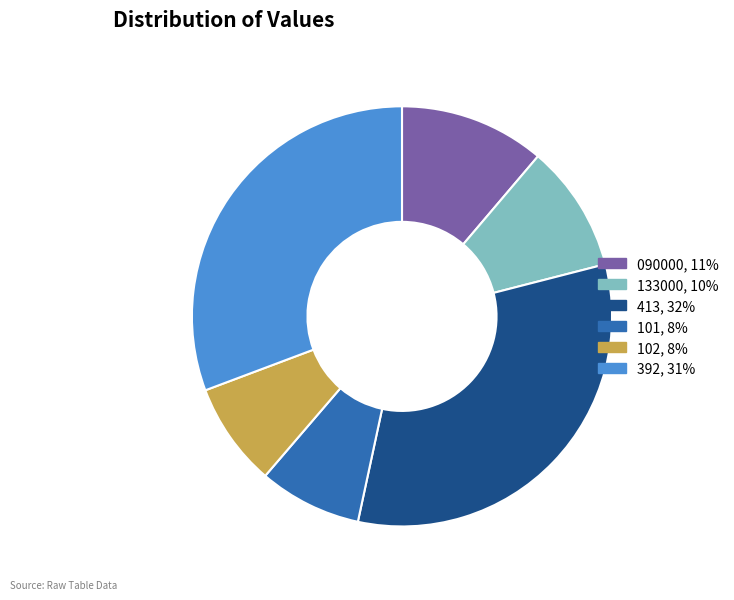

How many segments does this pie chart have?

6